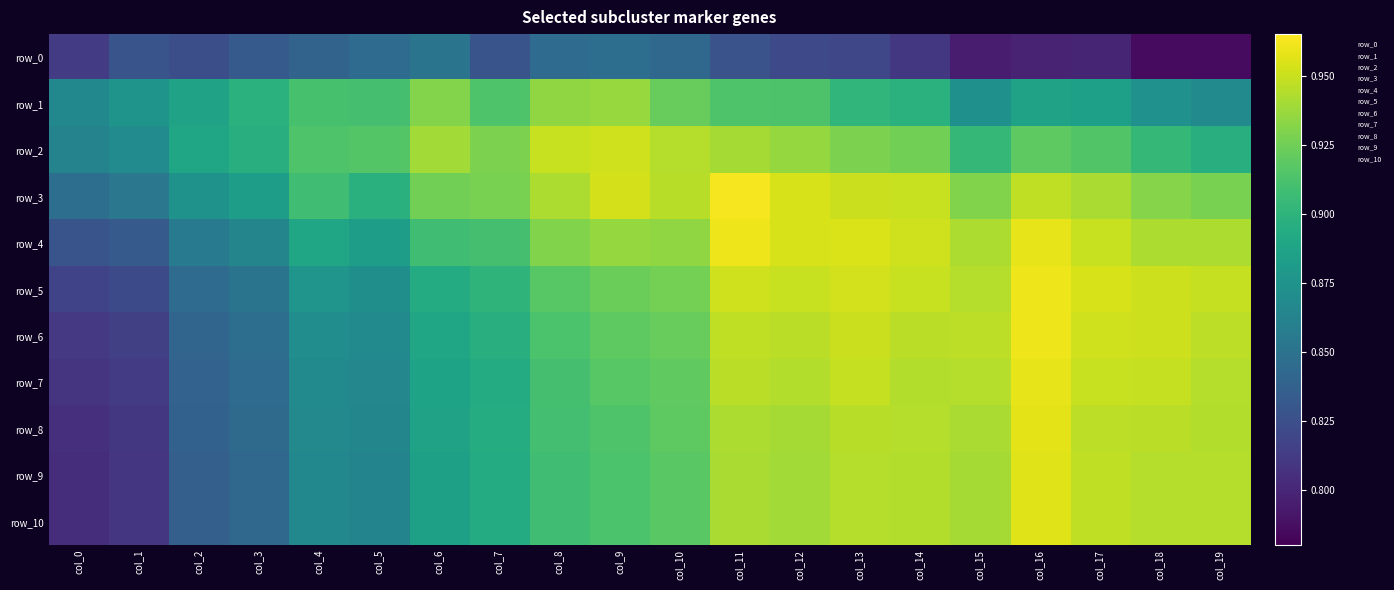

What is the sum of the row_3 values at col_7 and col_0?

1.8